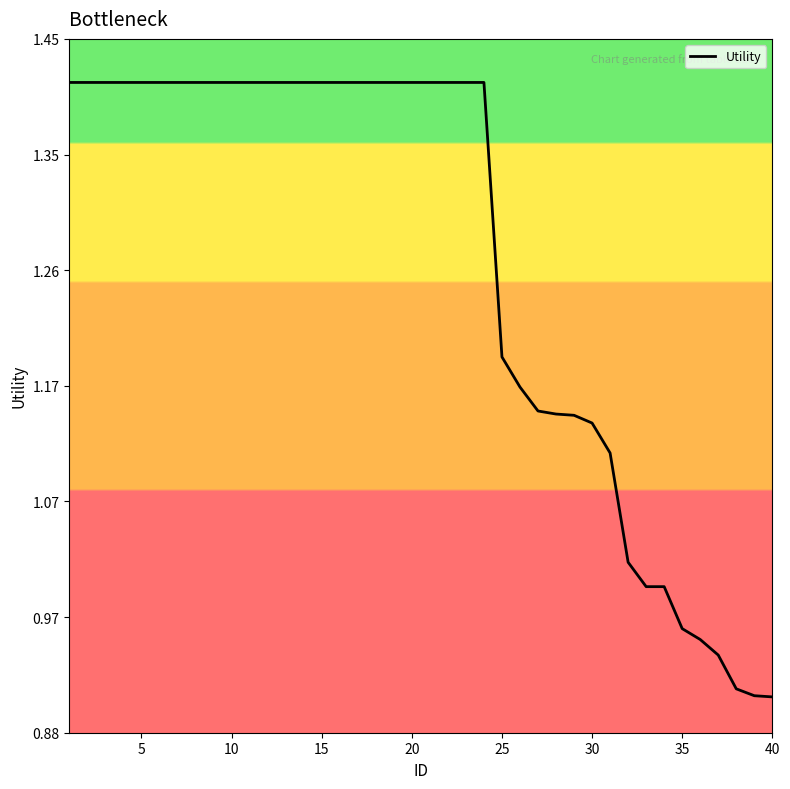

What is the difference between the maximum and minimum values?

0.5